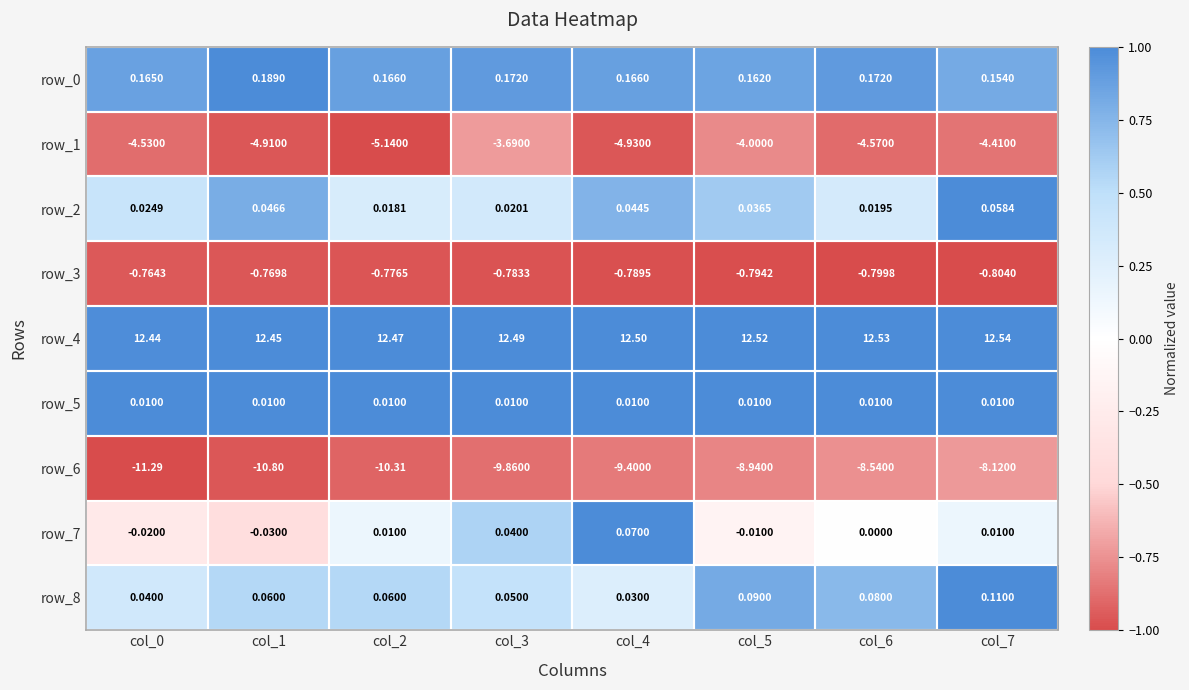

At which category is the sum across all series the highest?

col_7